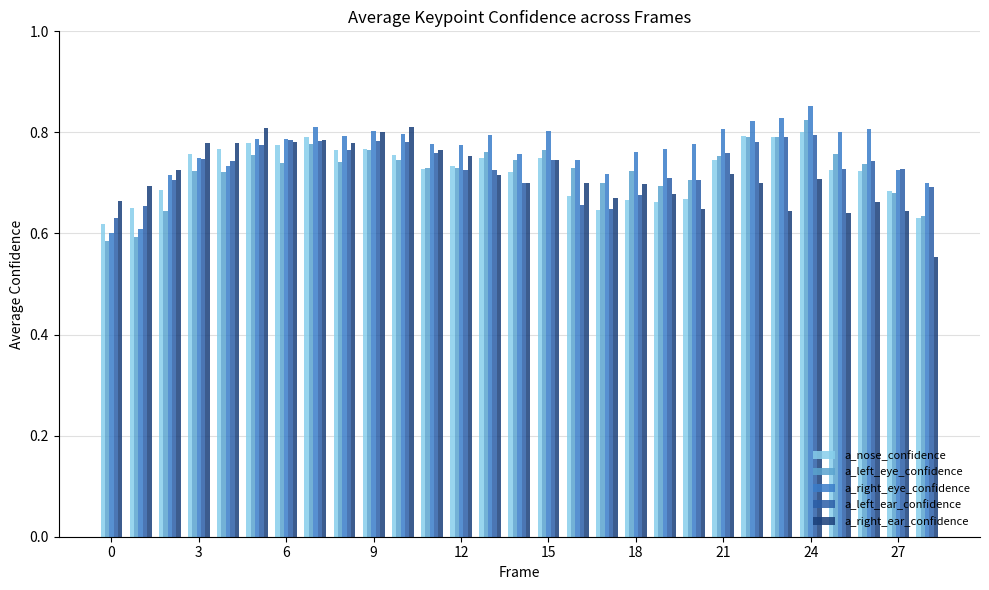

What is the difference between the maximum and minimum values in the a_right_eye_confidence series?

0.3